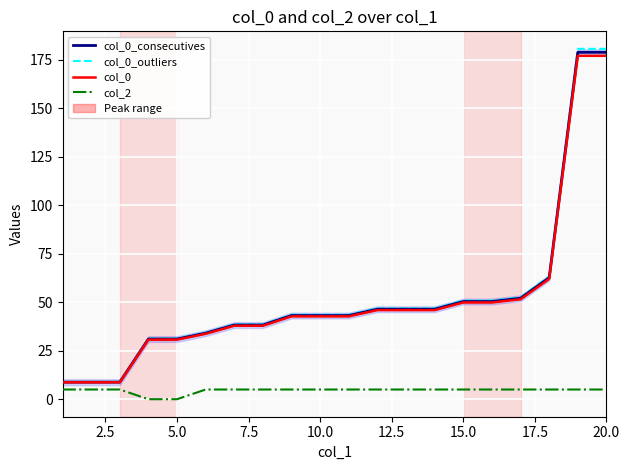

Count the number of data series in this chart.

4